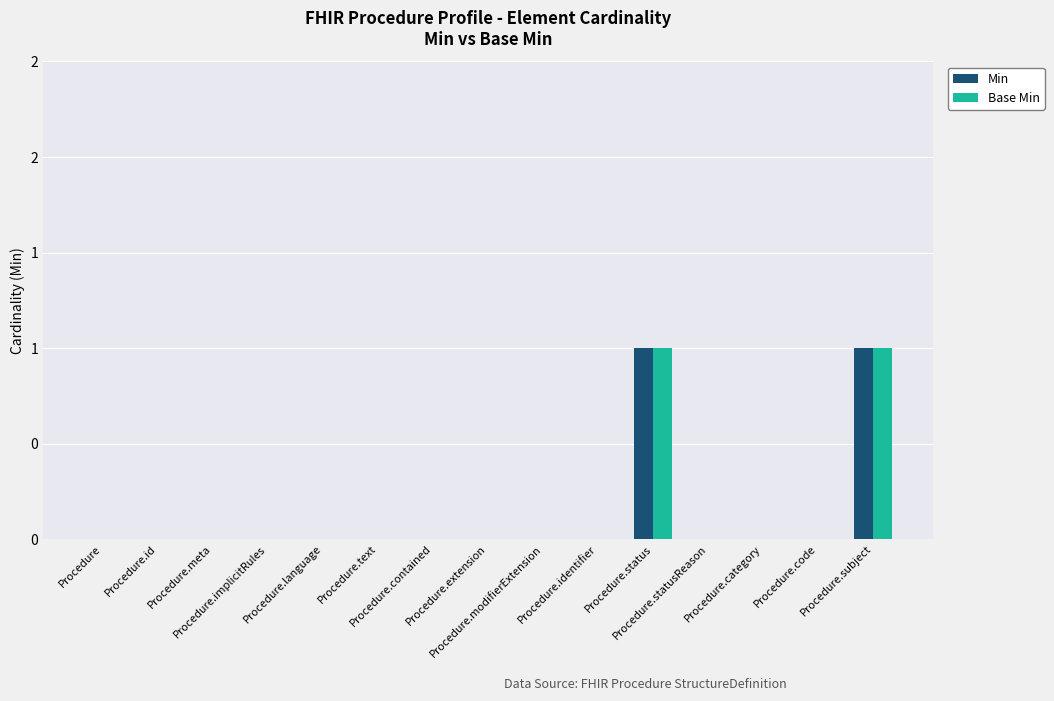

Which label corresponds to the smallest value in the chart?

Procedure